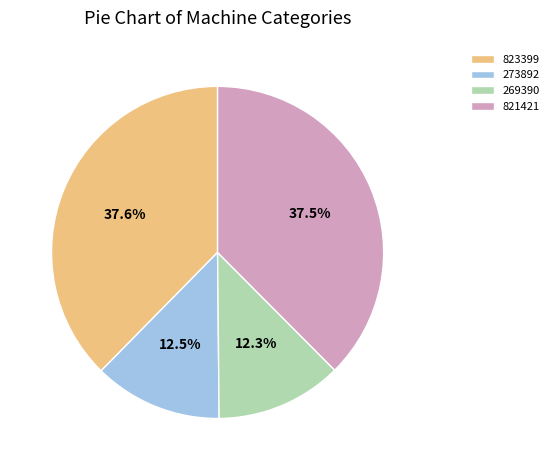

What is the ratio of the value at 269390 to the value at 273892?

1.0